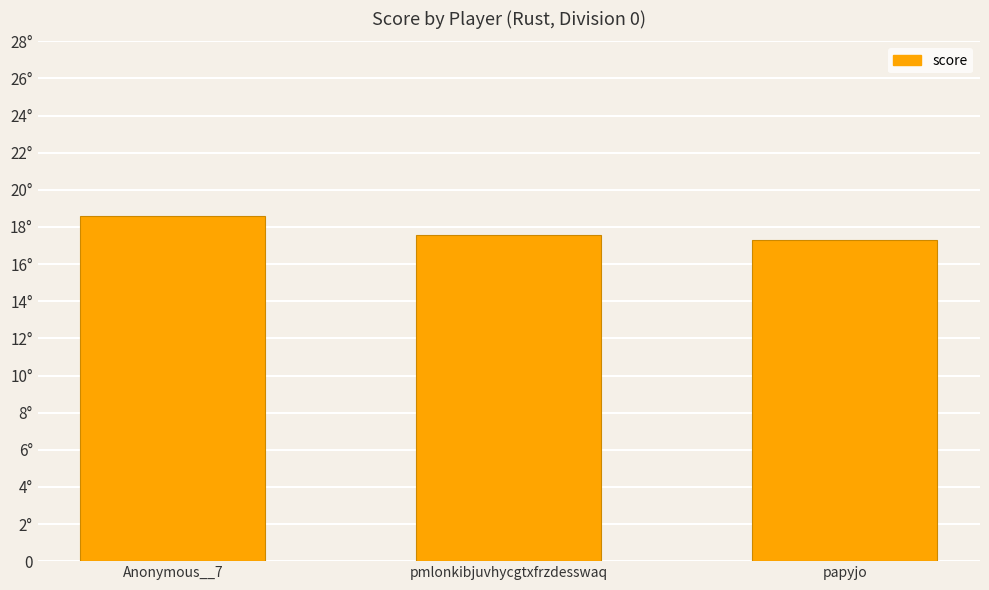

What is the minimum value shown in the chart?

17.3